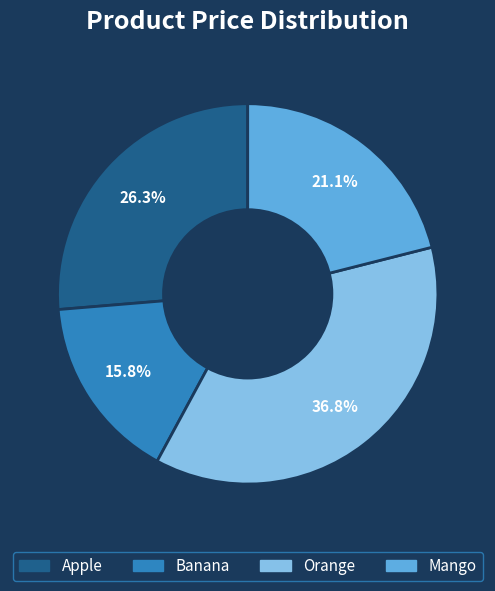

To the nearest percent, what portion does Apple represent?

26%